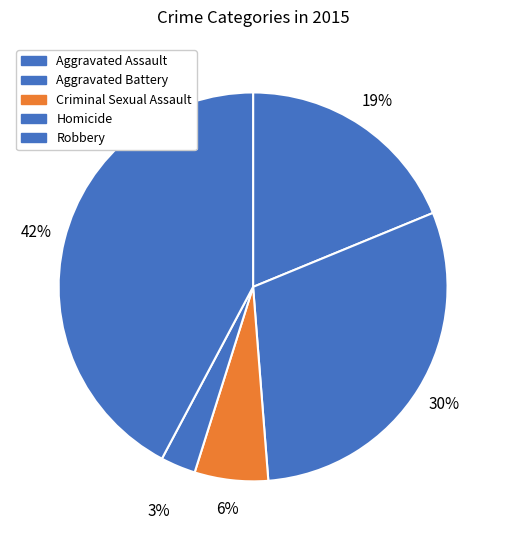

How many segments does this pie chart have?

5